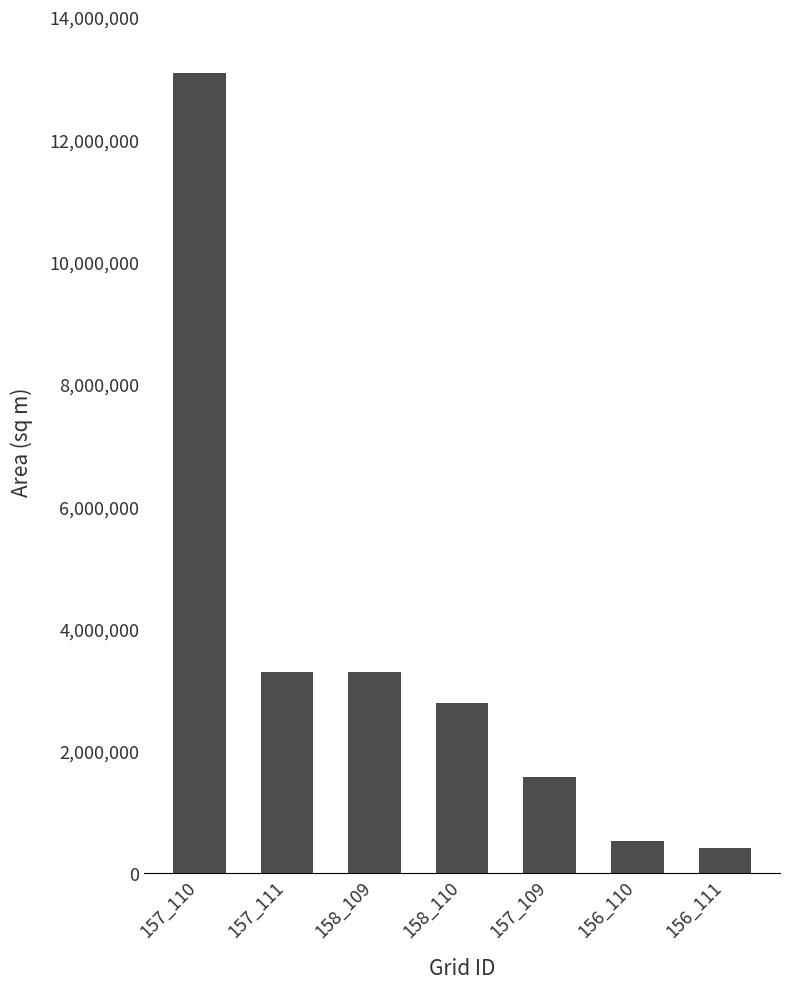

What is the greatest value displayed?

13086000